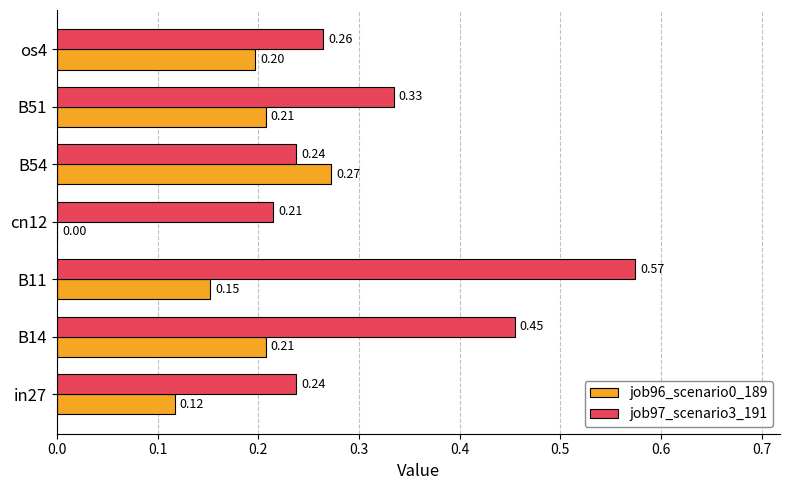

Is the value of job96_scenario0_189 at B54 greater than the value of job97_scenario3_191 at B14?

No